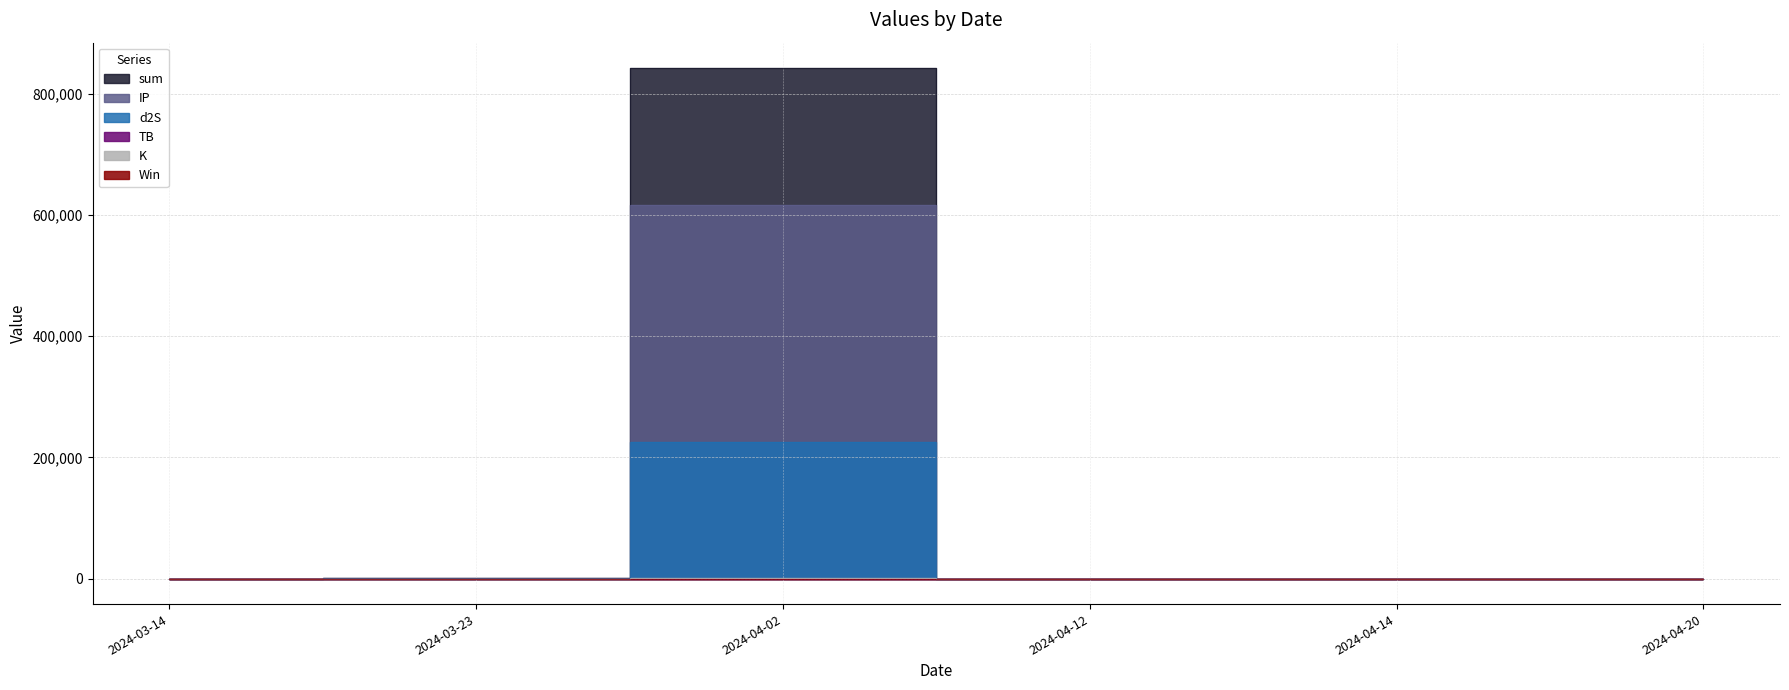

Rank the series at 2024-04-20 from highest to lowest value.

sum, Win, K, IP, TB, d2S